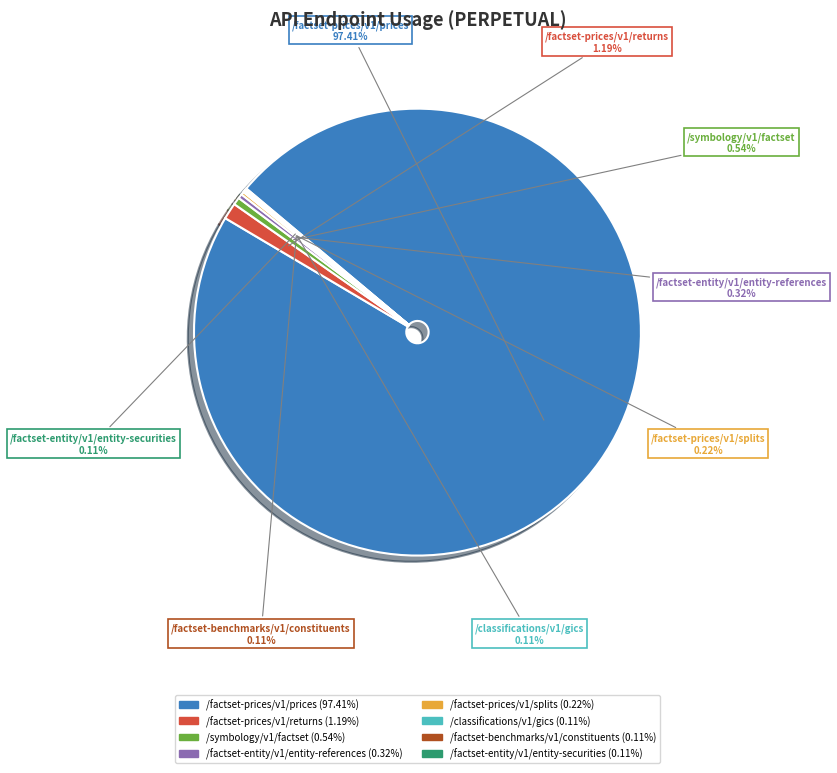

Which slice is the largest?

/factset-prices/v1/prices